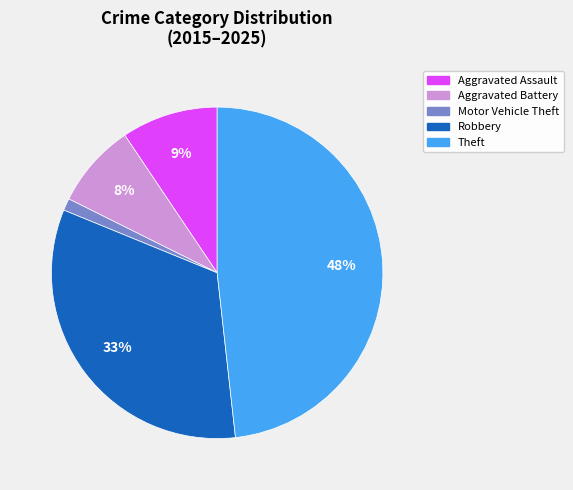

Which category has the biggest portion of the pie?

Theft